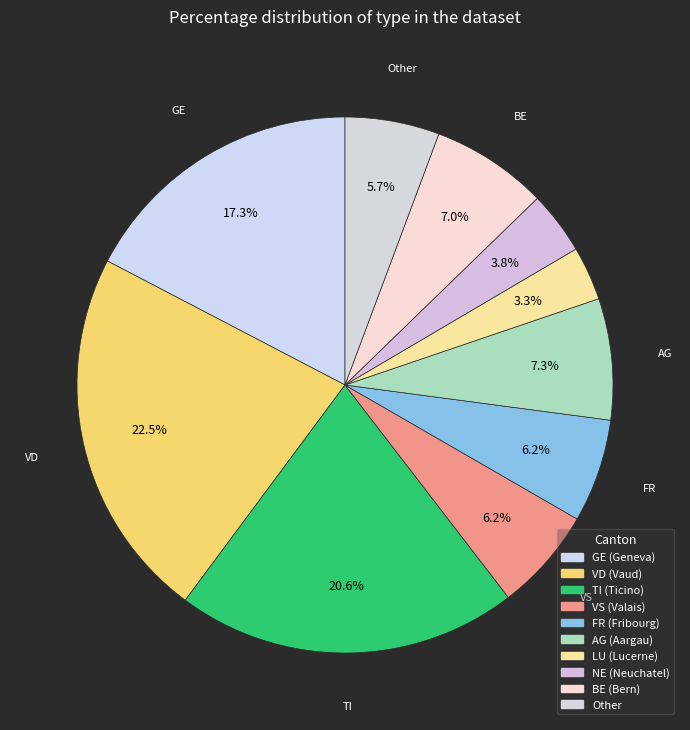

How many segments does this pie chart have?

10